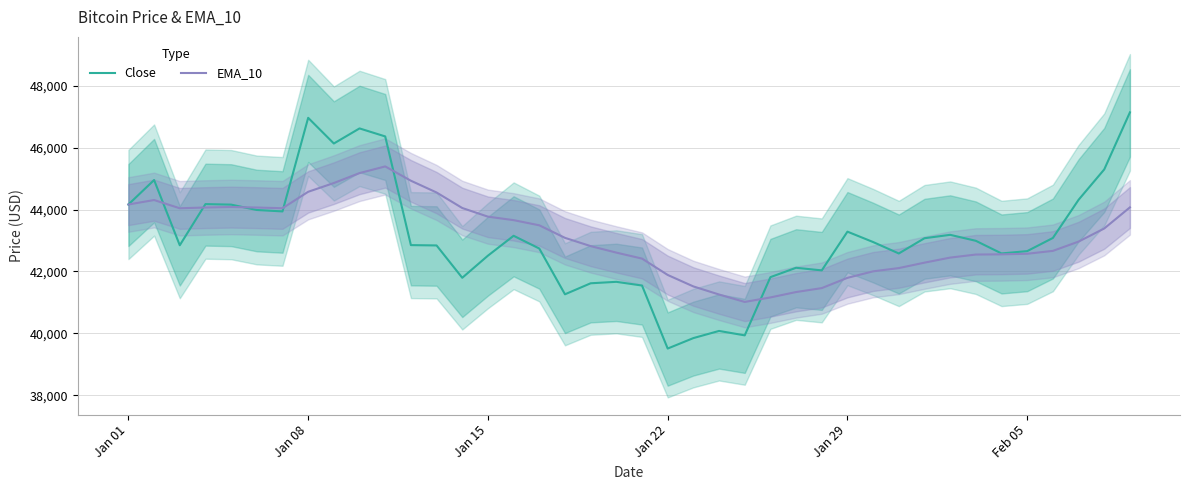

What is the lowest value of the Close series?

39507.4